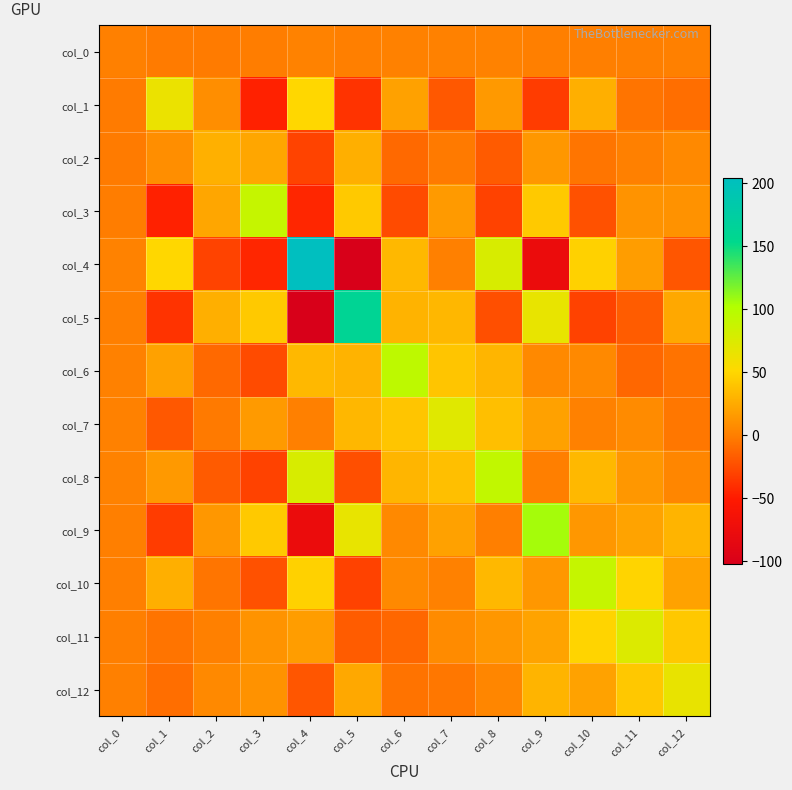

The col_11 series shows -4.8 at col_5. True or false?

False